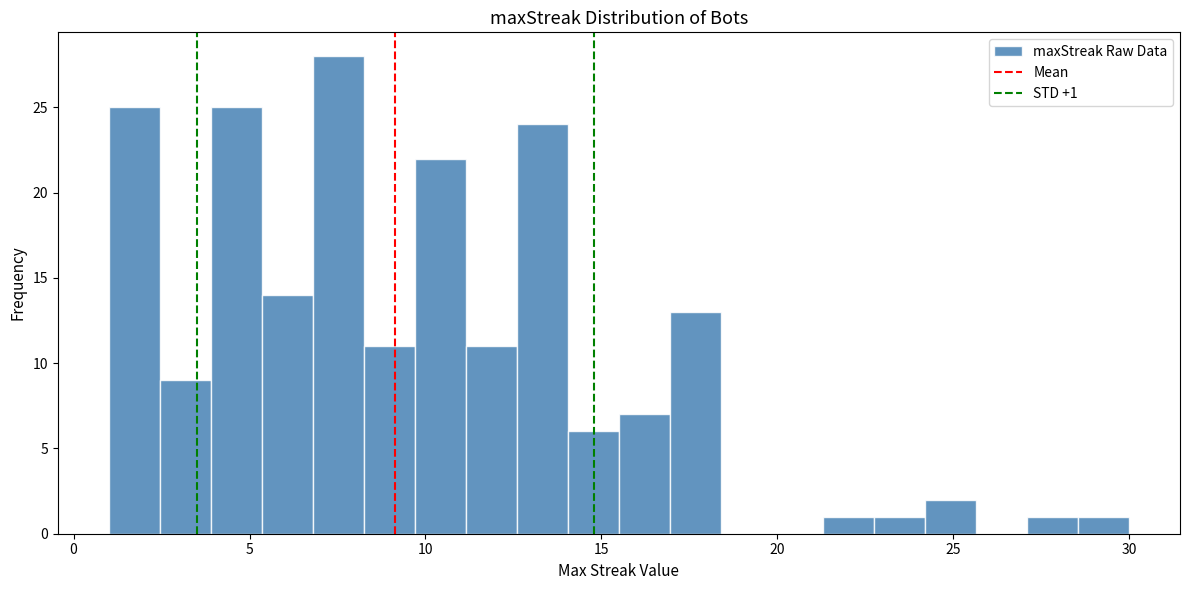

Read against the x-axis, roughly where is the centre of the tallest bar?

7.5